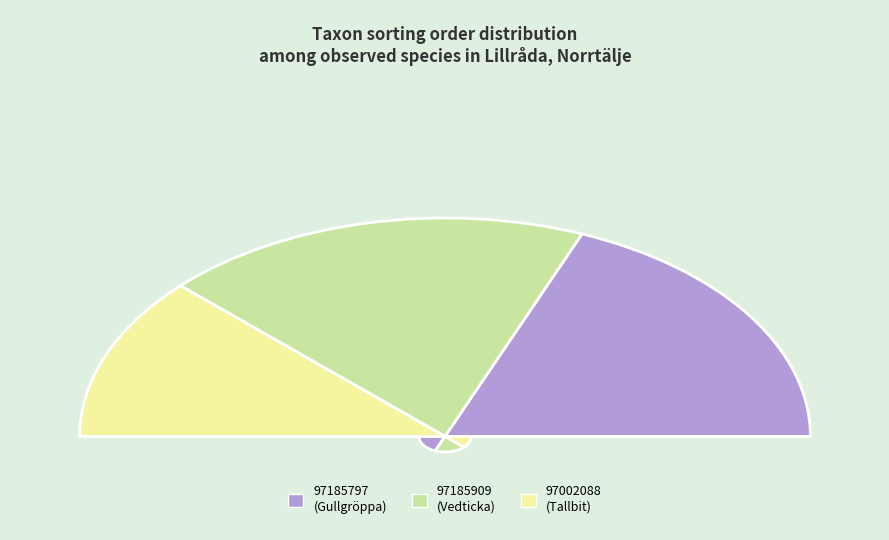

How many slices are in this pie chart?

3